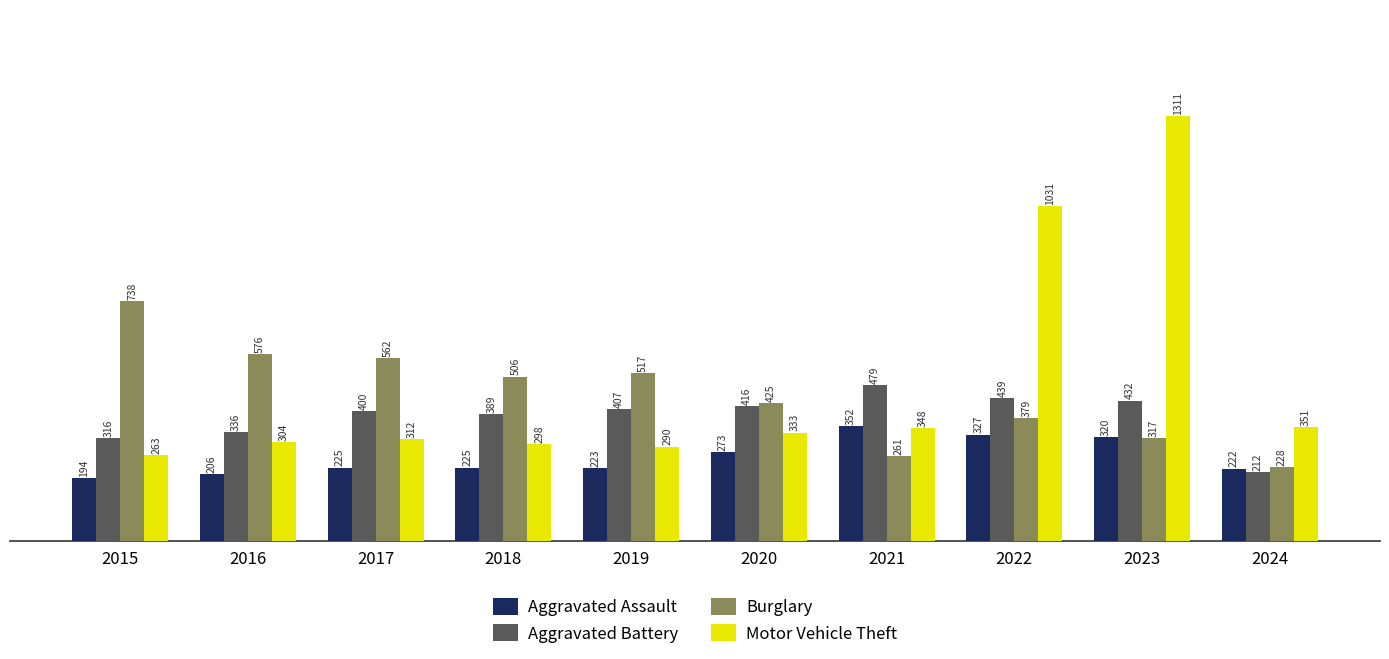

Are the bars grouped side by side (vs. stacked)?

Yes